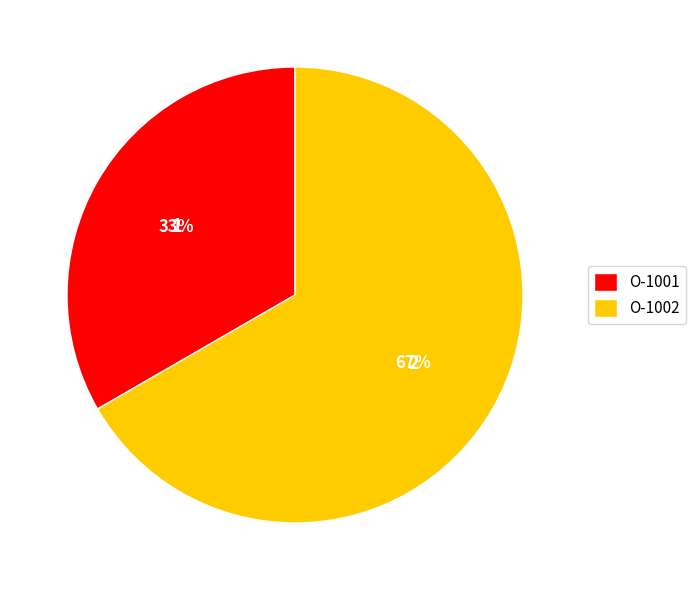

Count the number of slices in the pie.

2